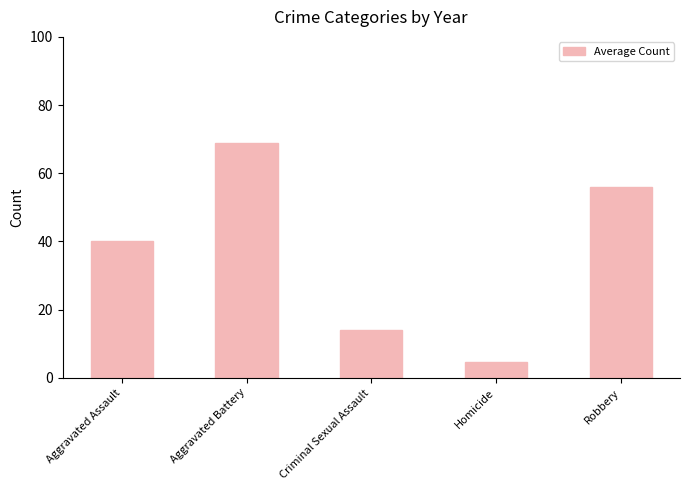

Is it true that the value at Criminal Sexual Assault is 3.8?

False